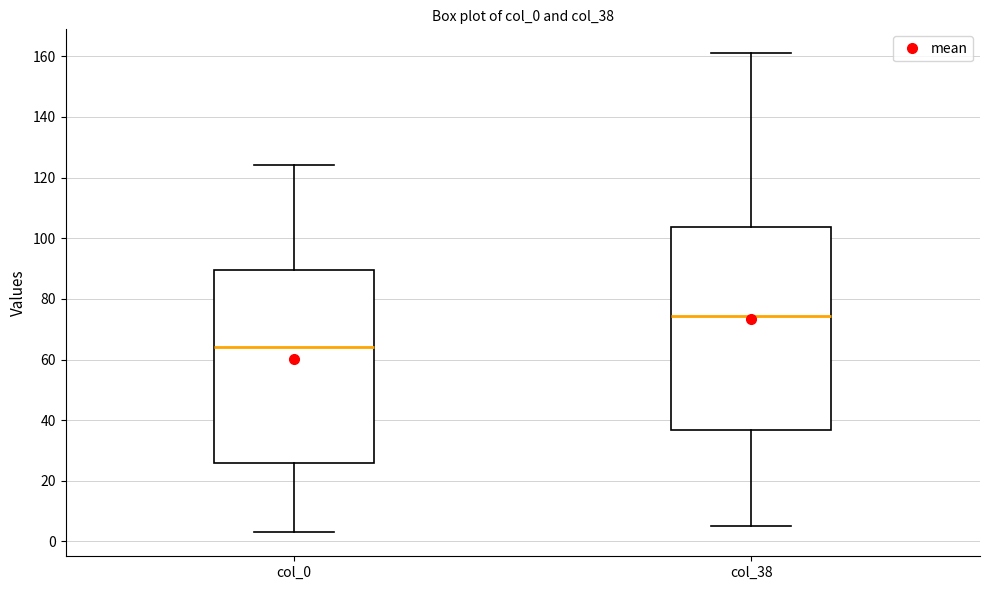

Which box has the highest median line?

col_38